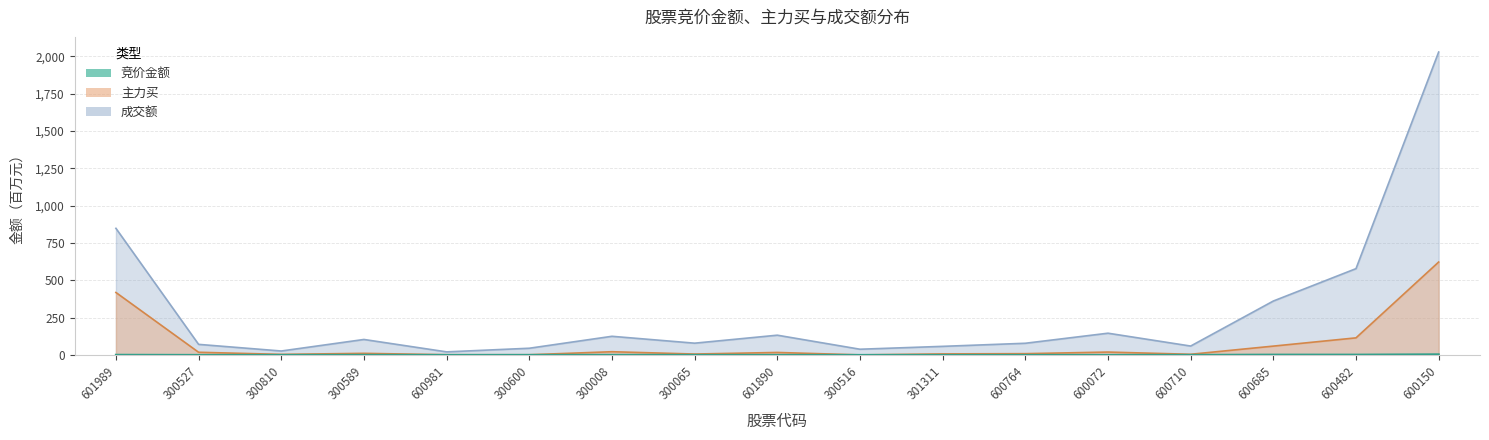

The 竞价金额 series shows 0.3 at 300065. True or false?

True